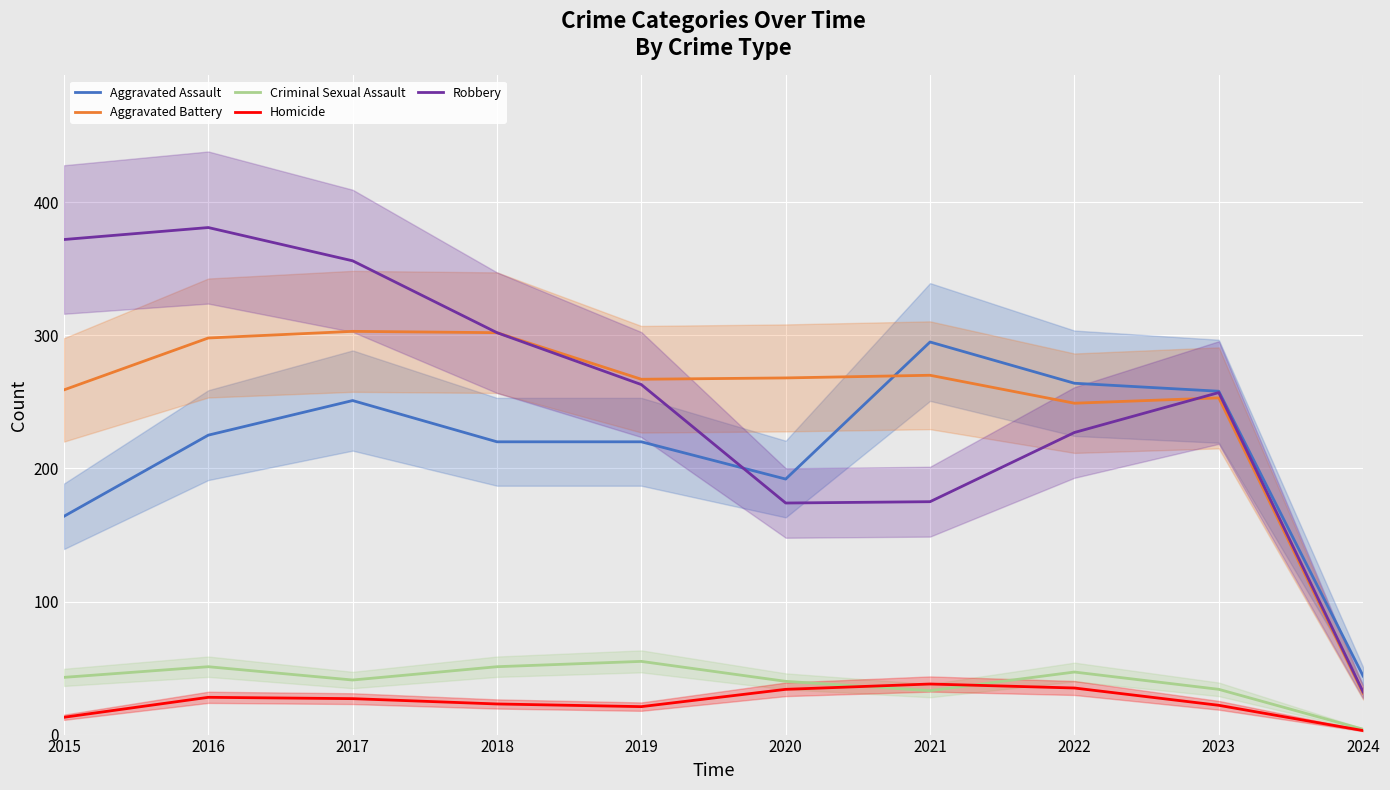

In Aggravated Assault, how many points are lower than both neighbors (excluding endpoints)?

1